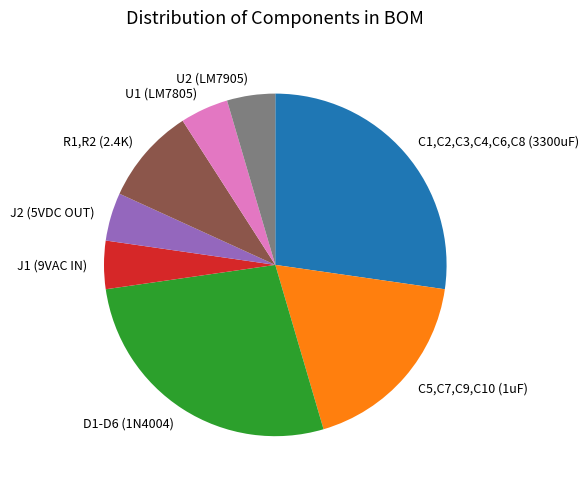

Is there a majority slice in this chart?

No